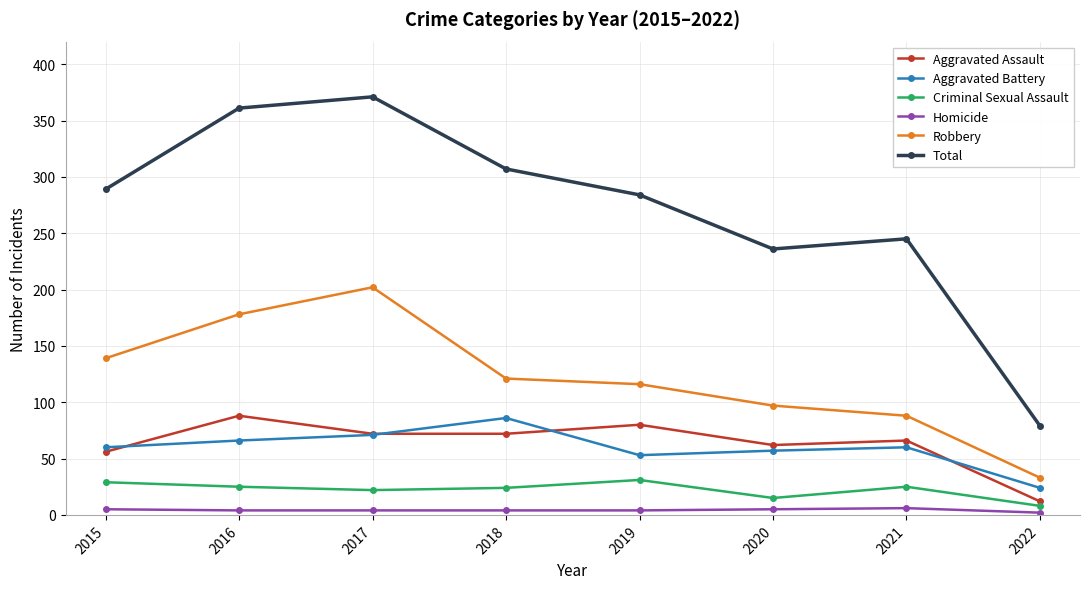

Which series changed the most between 2017 and 2018?

Robbery